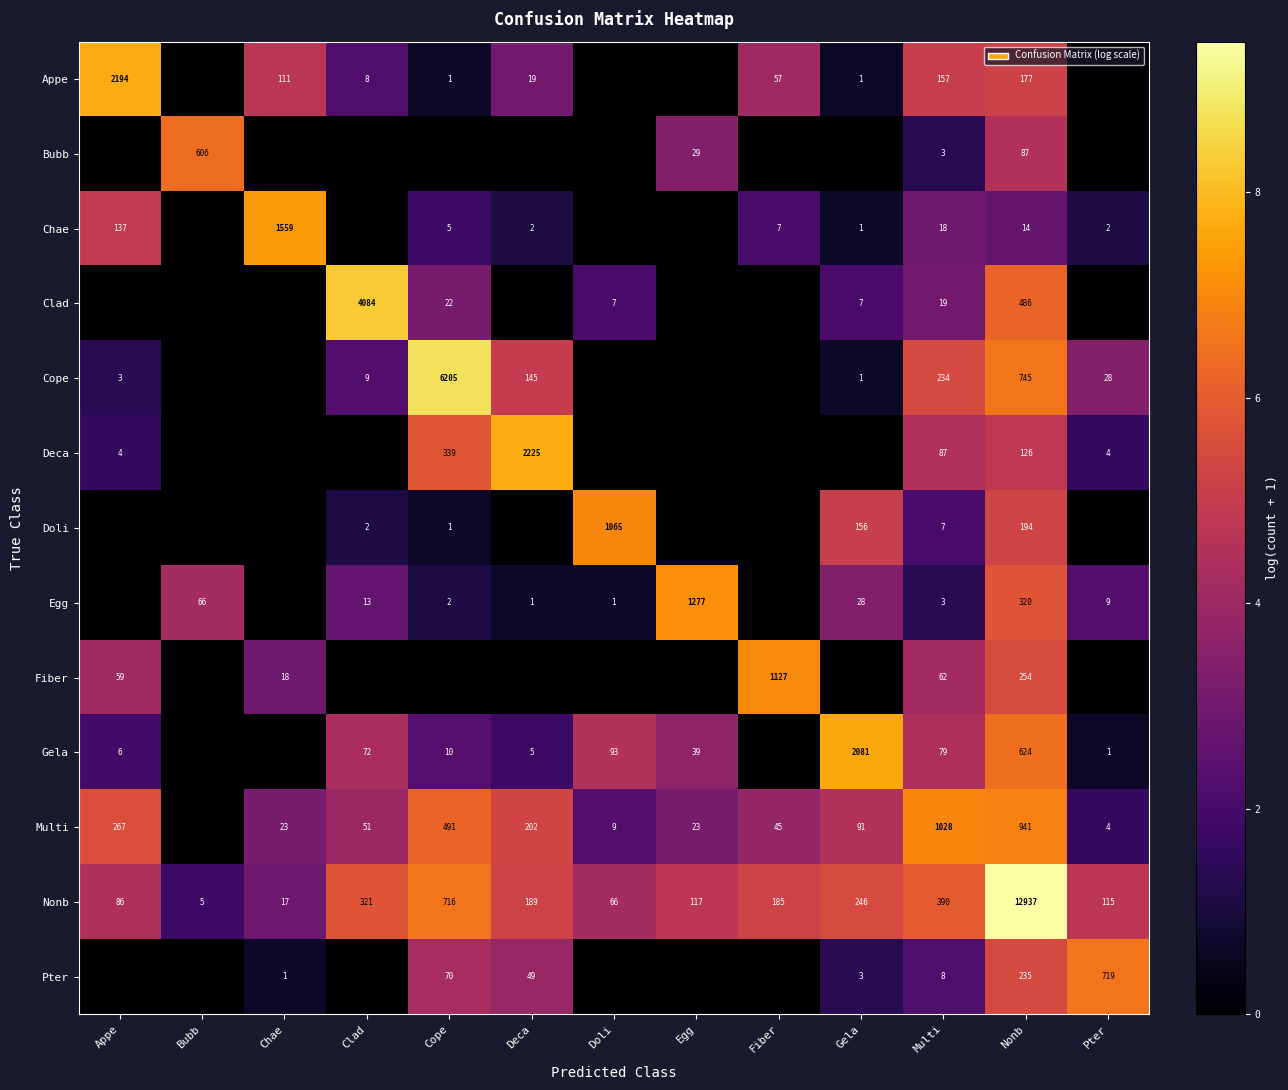

True or false: Deca has a value of 133 at Multi.

False